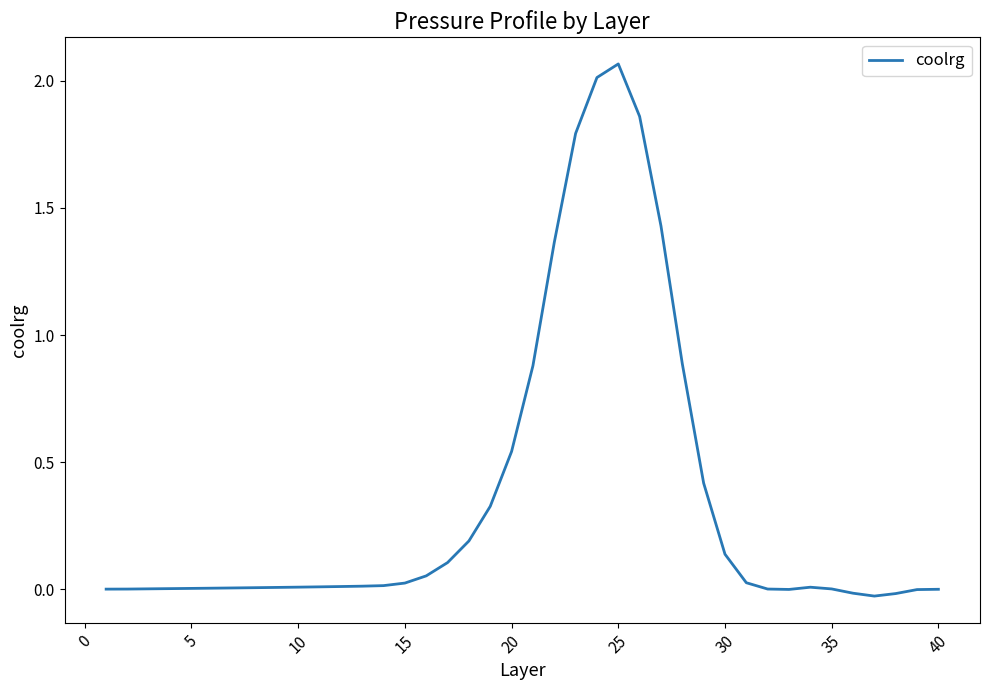

Does the chart have visible grid lines?

No